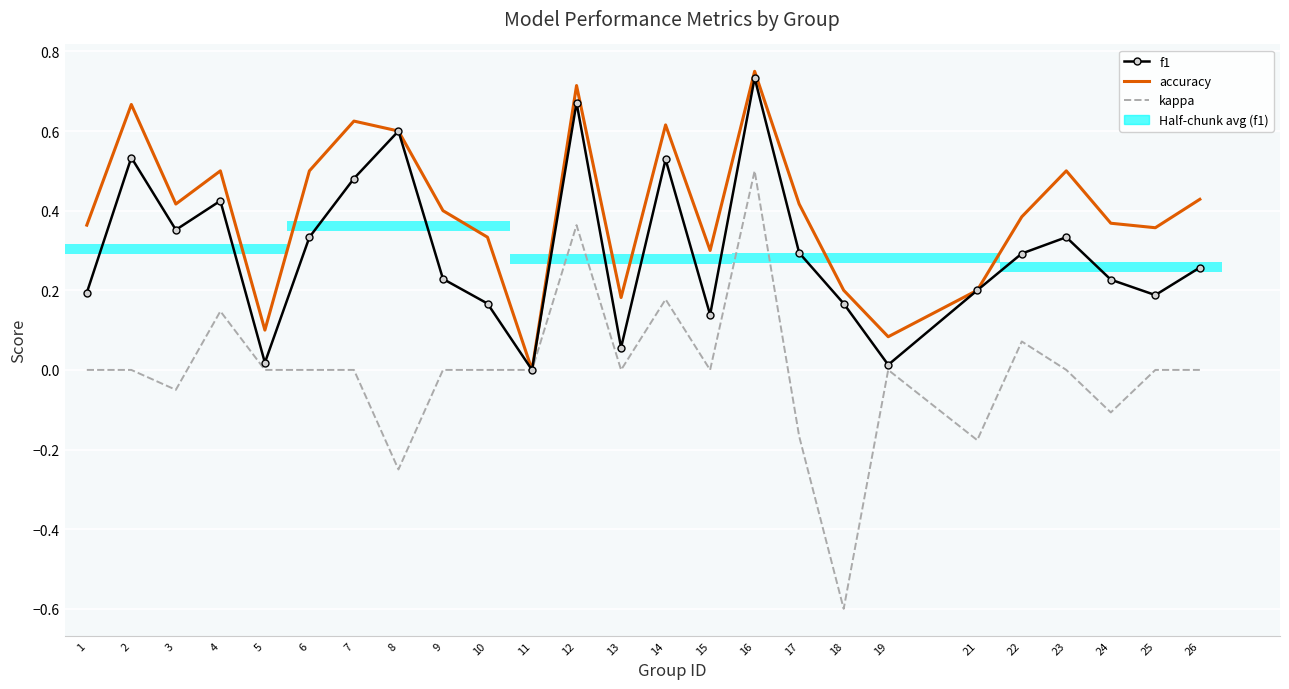

List the series in order of their peak value, highest first.

accuracy, f1, kappa